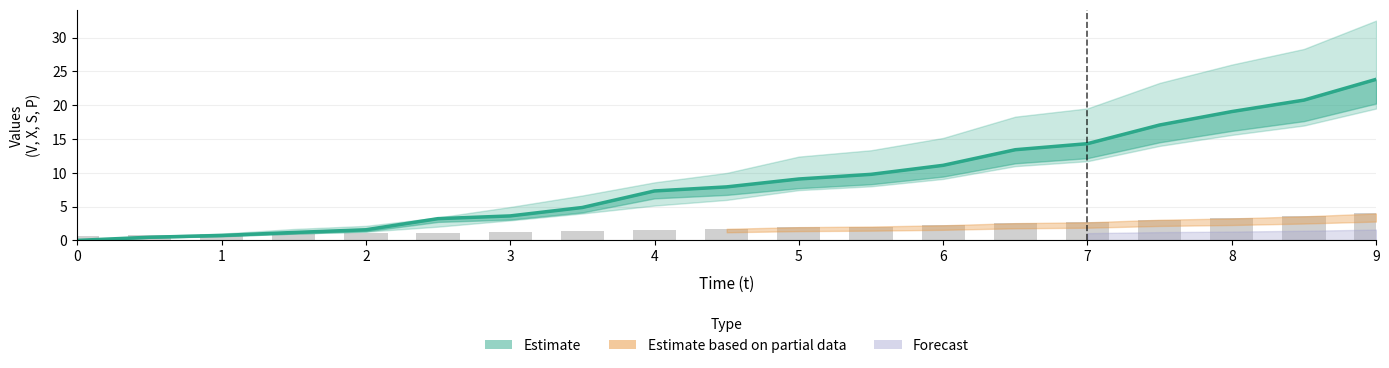

What is the maximum value shown in the chart?

32.5